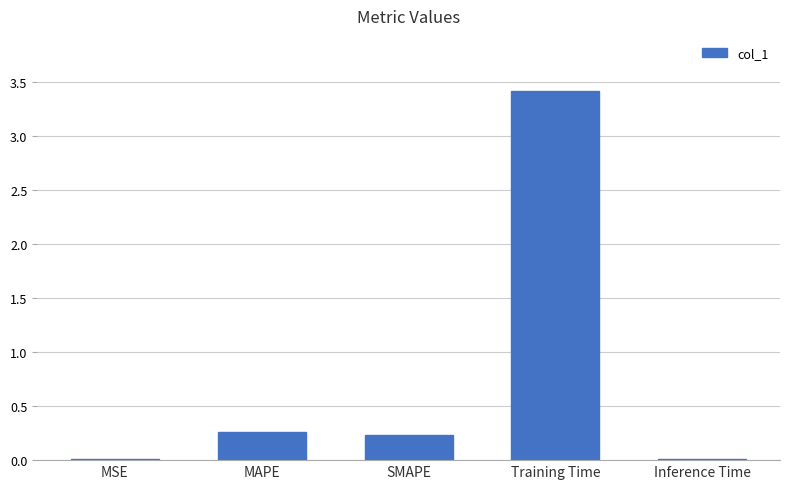

What is the sum of all values?

3.9